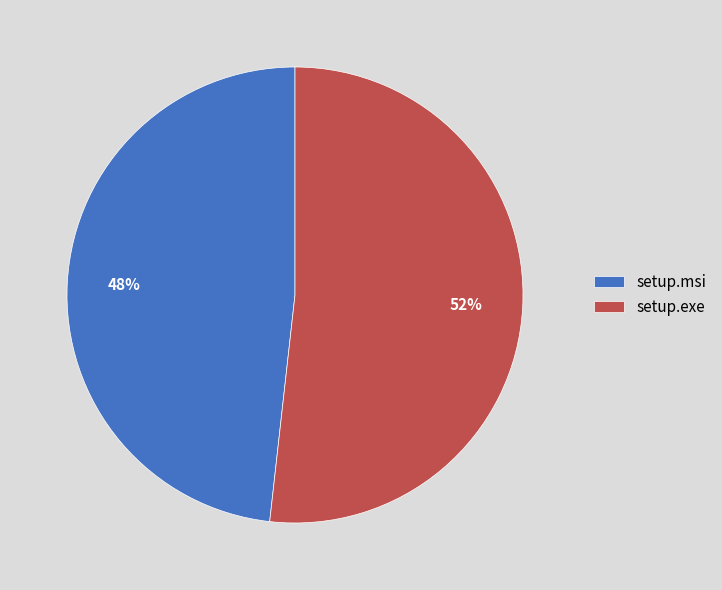

Is the sum of setup.msi and setup.exe greater than half?

Yes